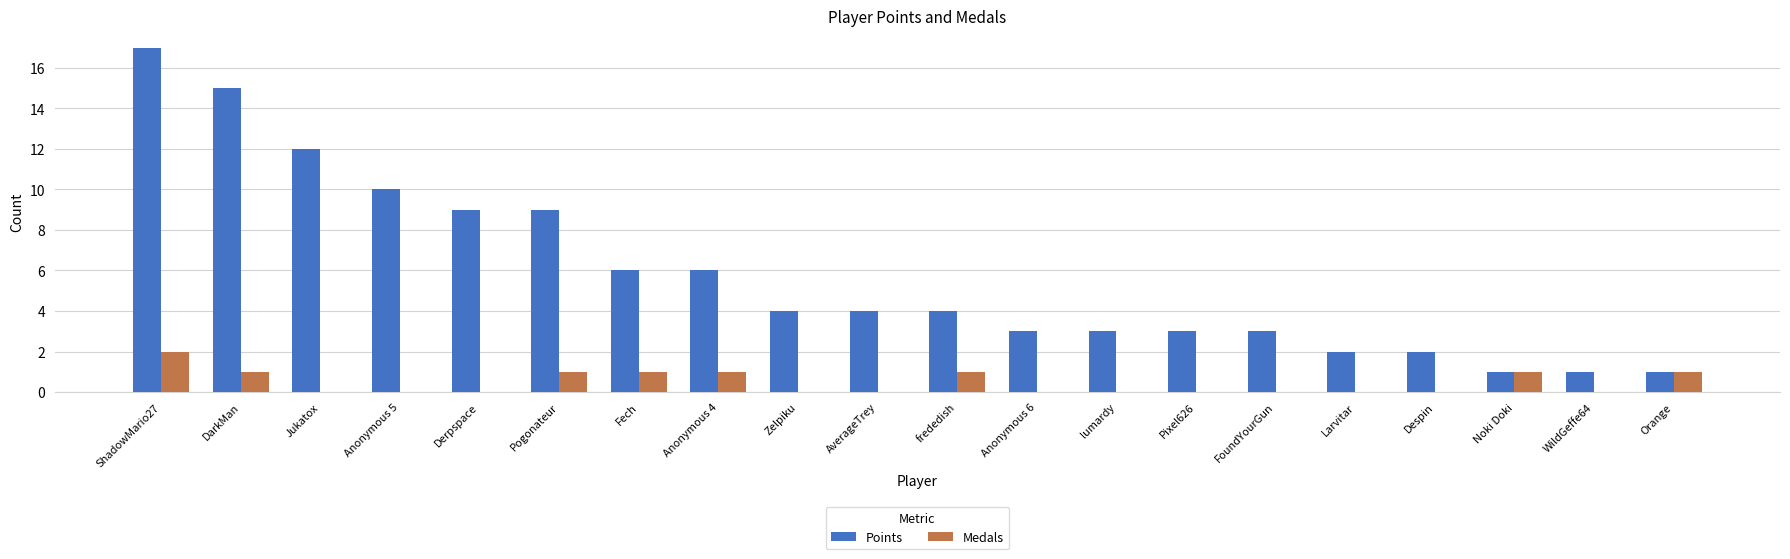

What are all the series names shown in the legend?

Points, Medals